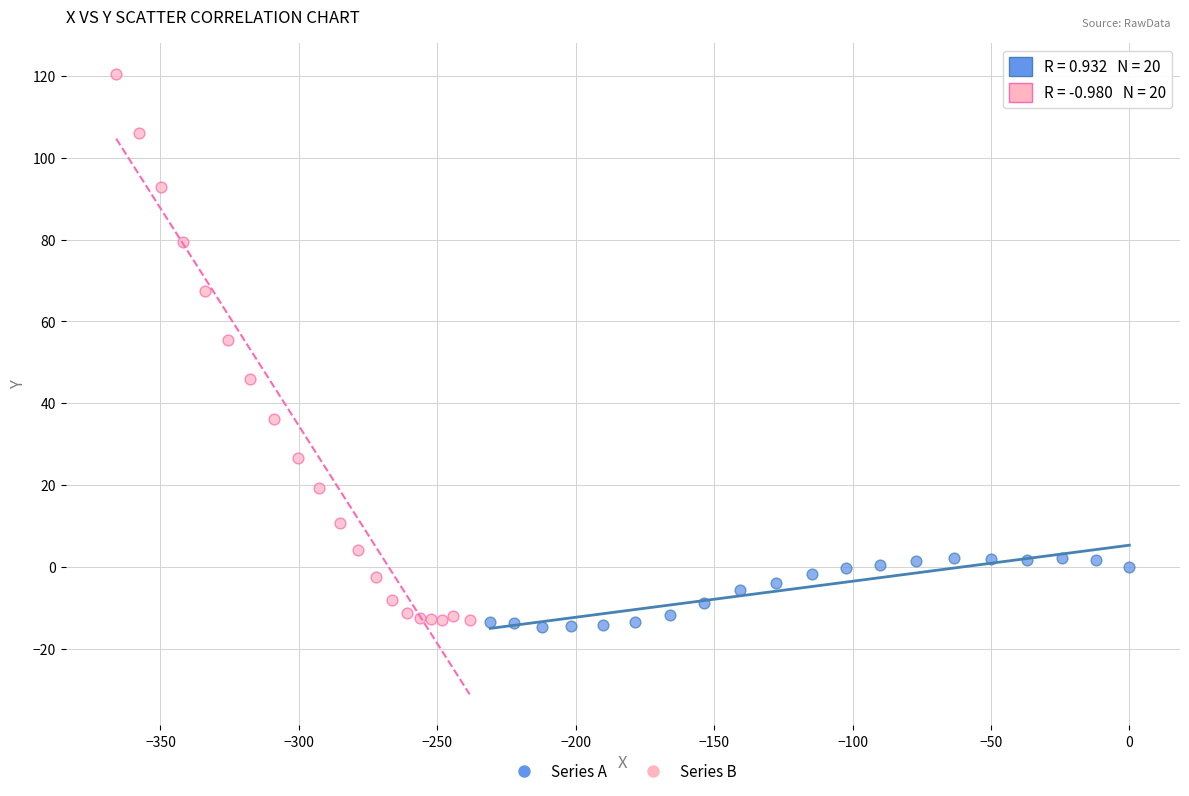

Which series contains the highest Y value?

Series B